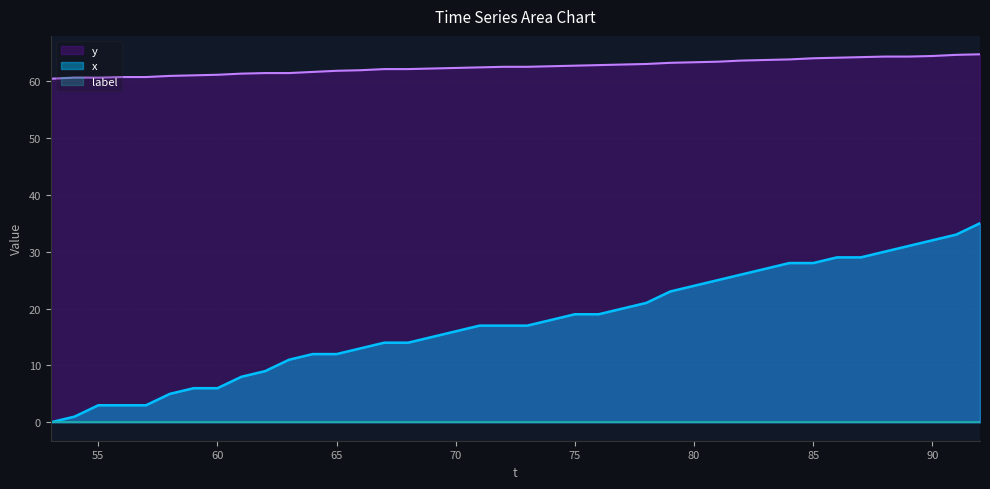

Reading left to right, list all the values displayed in this chart.

x: 0.0	1.0	3.0	3.0	3.0	5.0	6.0	6.0	8.0	9.0	11.0	12.0	12.0	13.0	14.0	14.0	15.0	16.0	17.0	17.0	17.0	18.0	19.0	19.0	20.0	21.0	23.0	24.0	25.0	26.0	27.0	28.0	28.0	29.0	29.0	30.0	31.0	32.0	33.0	35.0
y: 60.4	60.6	60.6	60.7	60.7	60.9	61.0	61.1	61.3	61.4	61.4	61.6	61.8	61.9	62.1	62.1	62.2	62.3	62.4	62.5	62.5	62.6	62.7	62.8	62.9	63.0	63.2	63.3	63.4	63.6	63.7	63.8	64.0	64.1	64.2	64.3	64.3	64.4	64.6	64.7